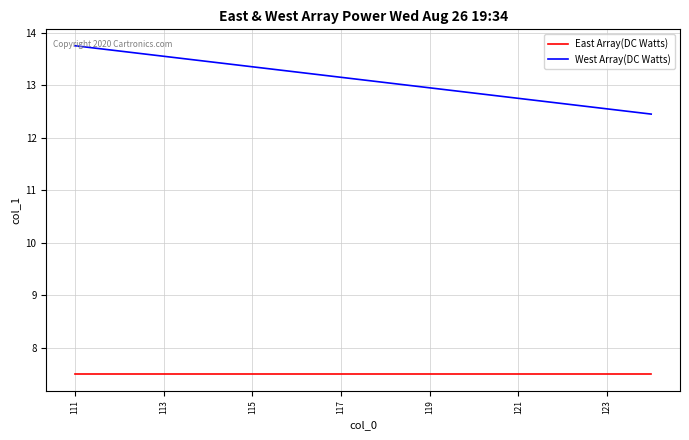

Which series has the largest range (max minus min)?

West Array(DC Watts)